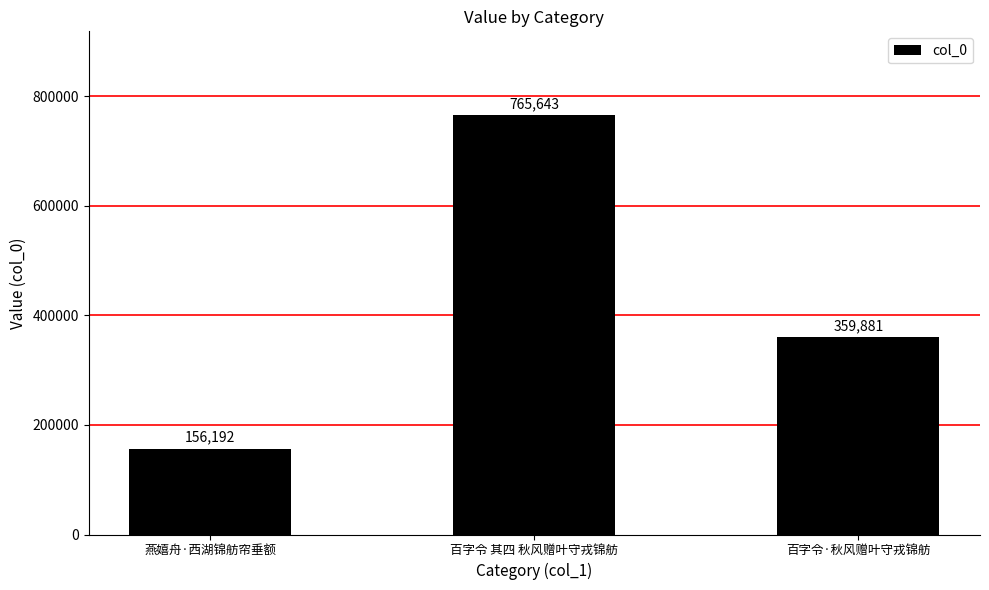

Rank the categories by value from highest to lowest.

百字令 其四 秋风赠叶守戎锦舫, 百字令·秋风赠叶守戎锦舫, 燕嬉舟·西湖锦舫帘垂额